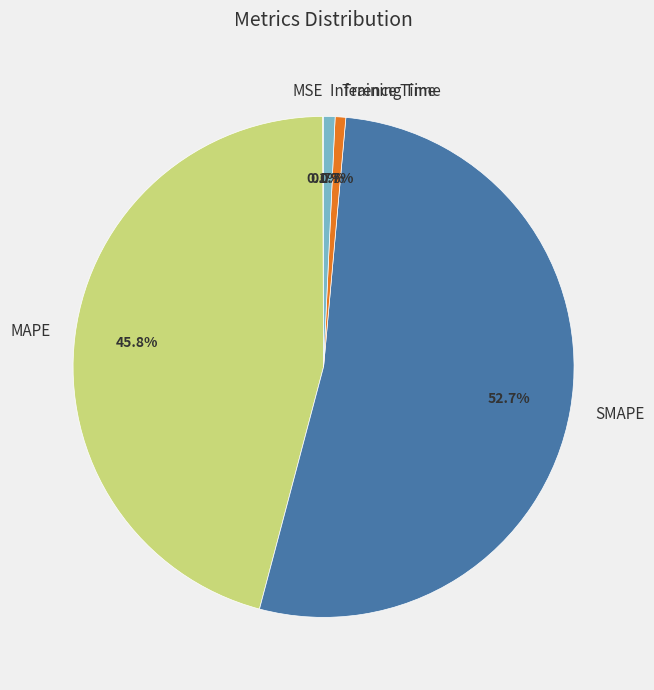

The MAPE slice represents 46% of the pie. True or false?

True